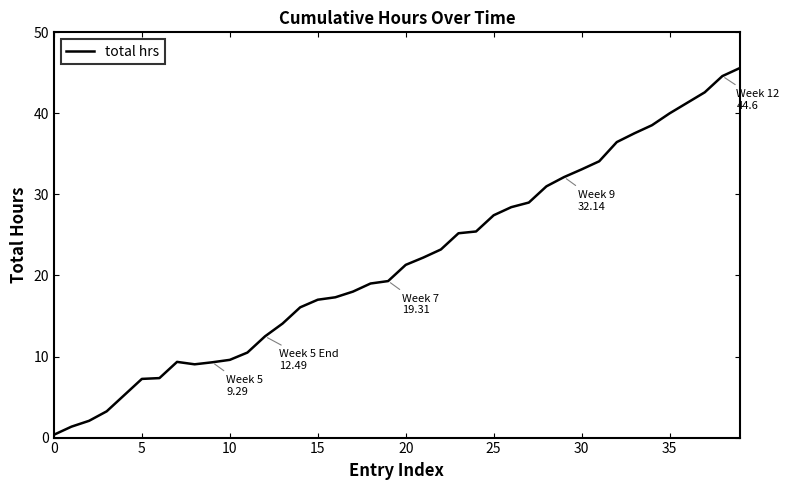

What is the maximum value shown in the chart?

45.6